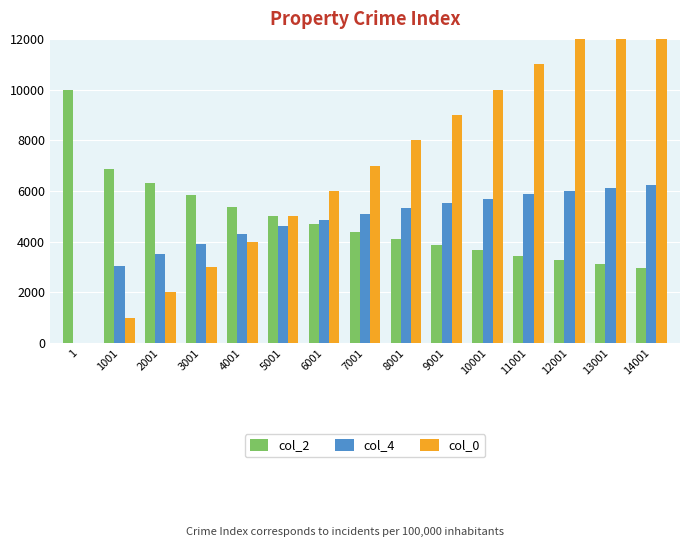

What is the sum of all col_0 values?

105015